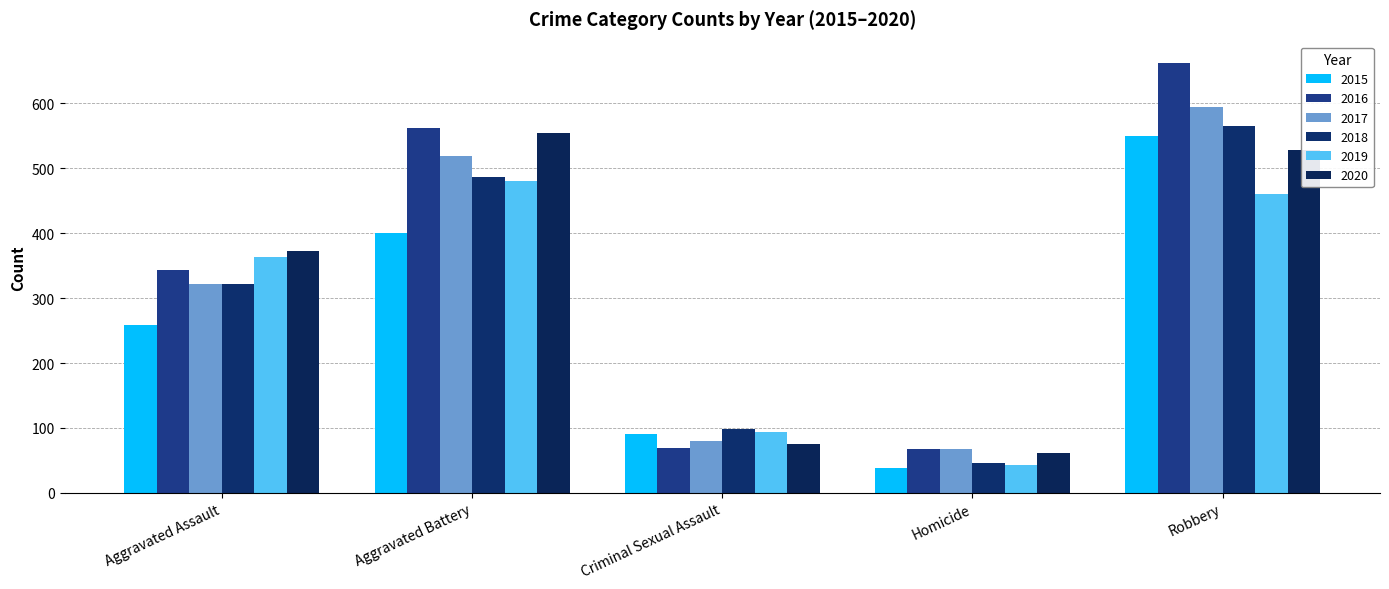

The 2015 series shows 90 at Criminal Sexual Assault. True or false?

True